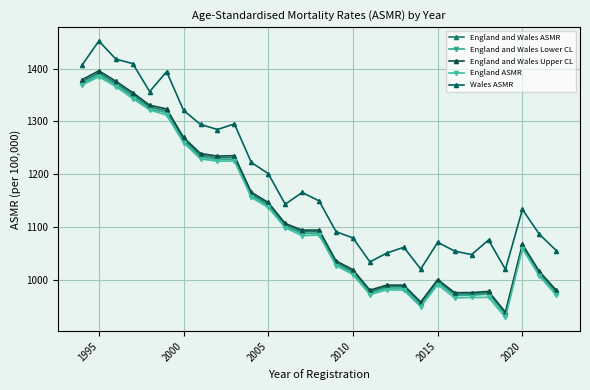

True or false: England ASMR and England and Wales ASMR intersect in this chart.

False